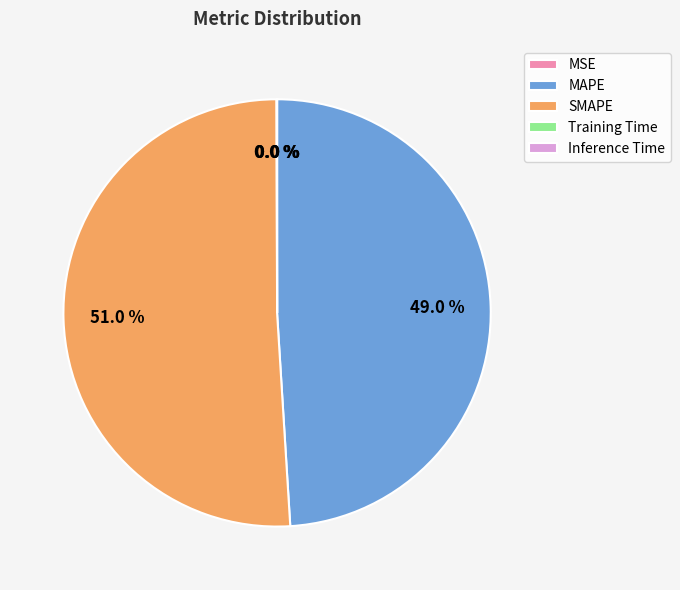

Is there a majority slice in this chart?

Yes